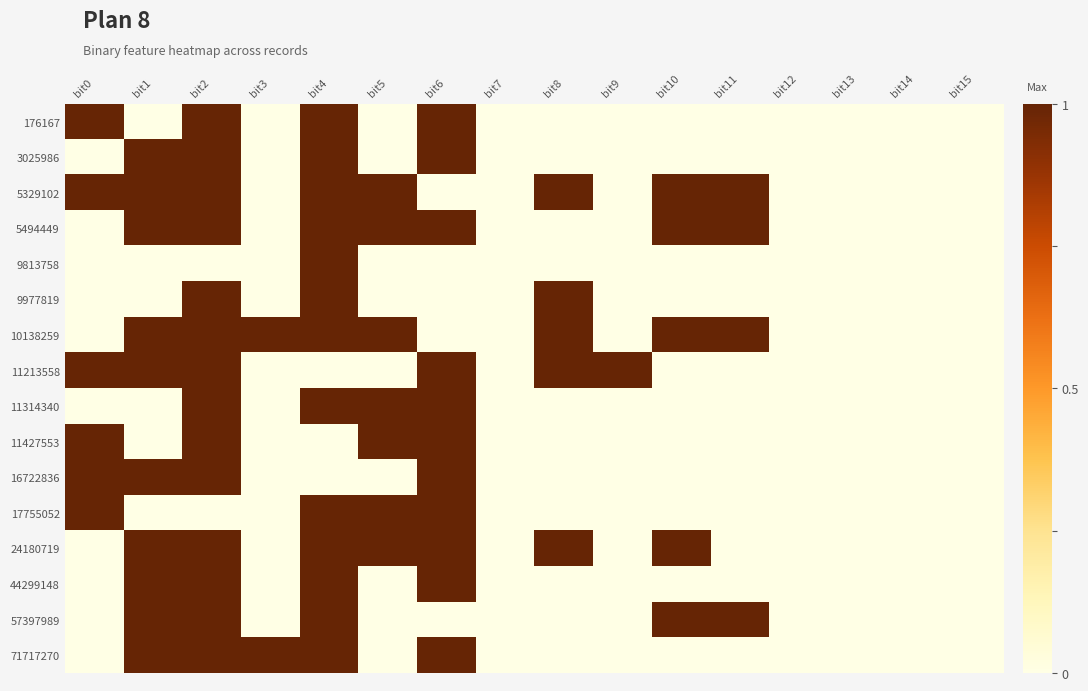

At how many categories does at least one series exceed 0?

11